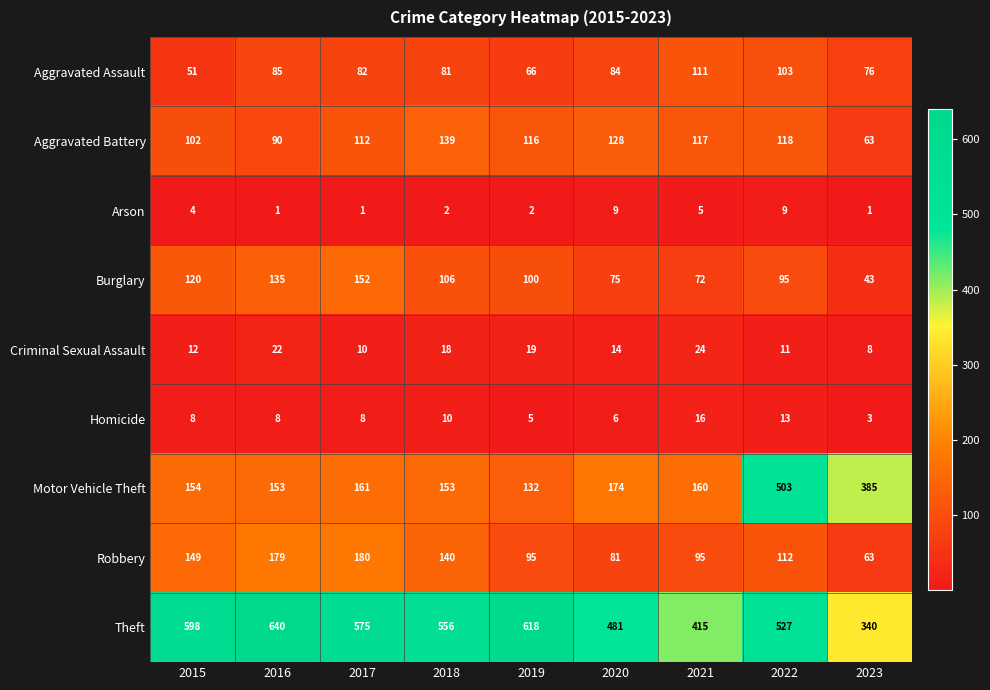

At which label is Aggravated Battery closest to 101?

2015